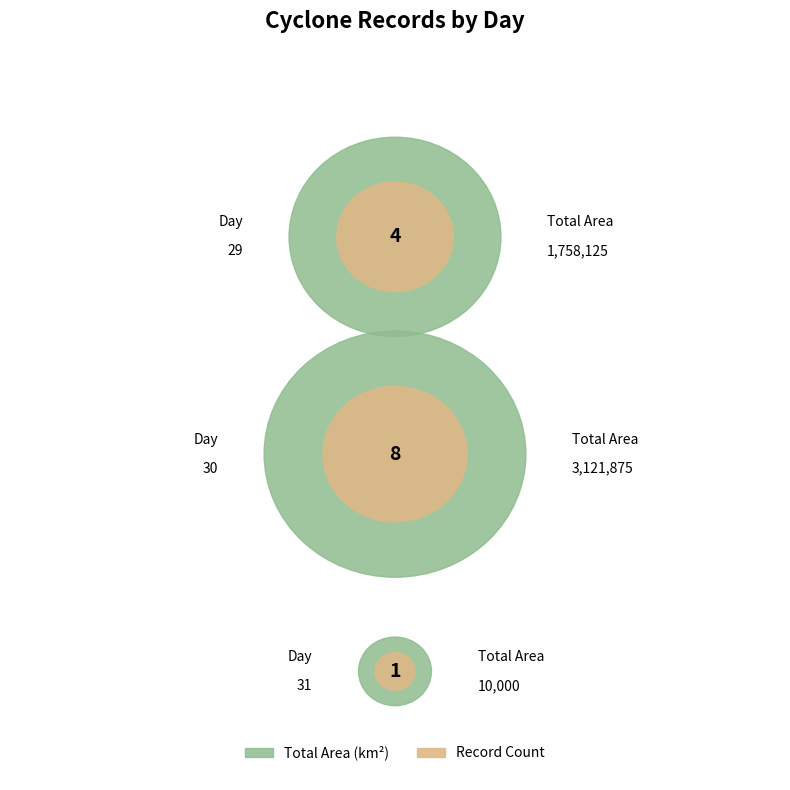

Do day_31 and day_30 together represent more than half of the pie?

Yes